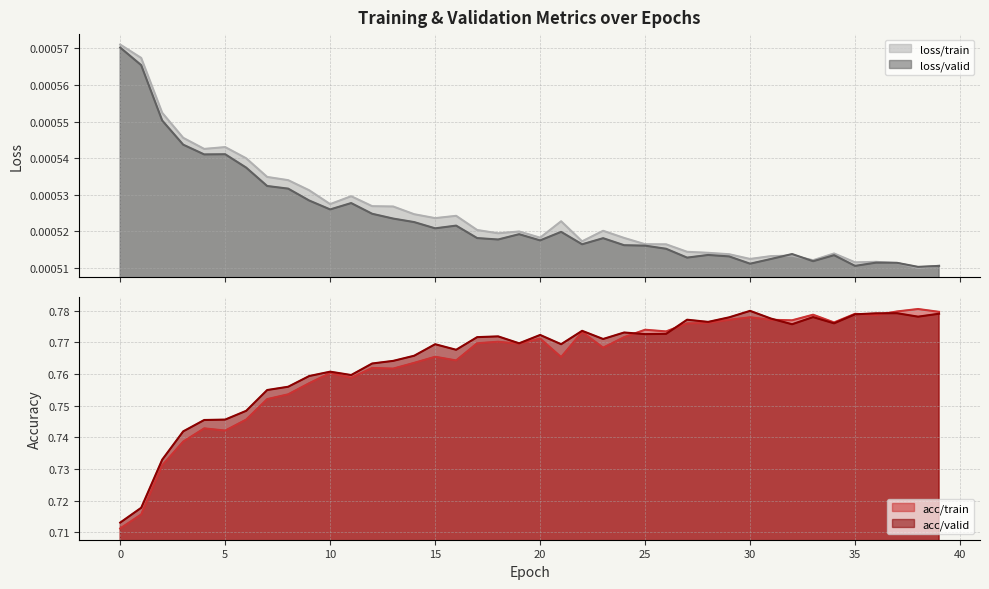

True or false: acc/train and loss/train intersect in this chart.

False